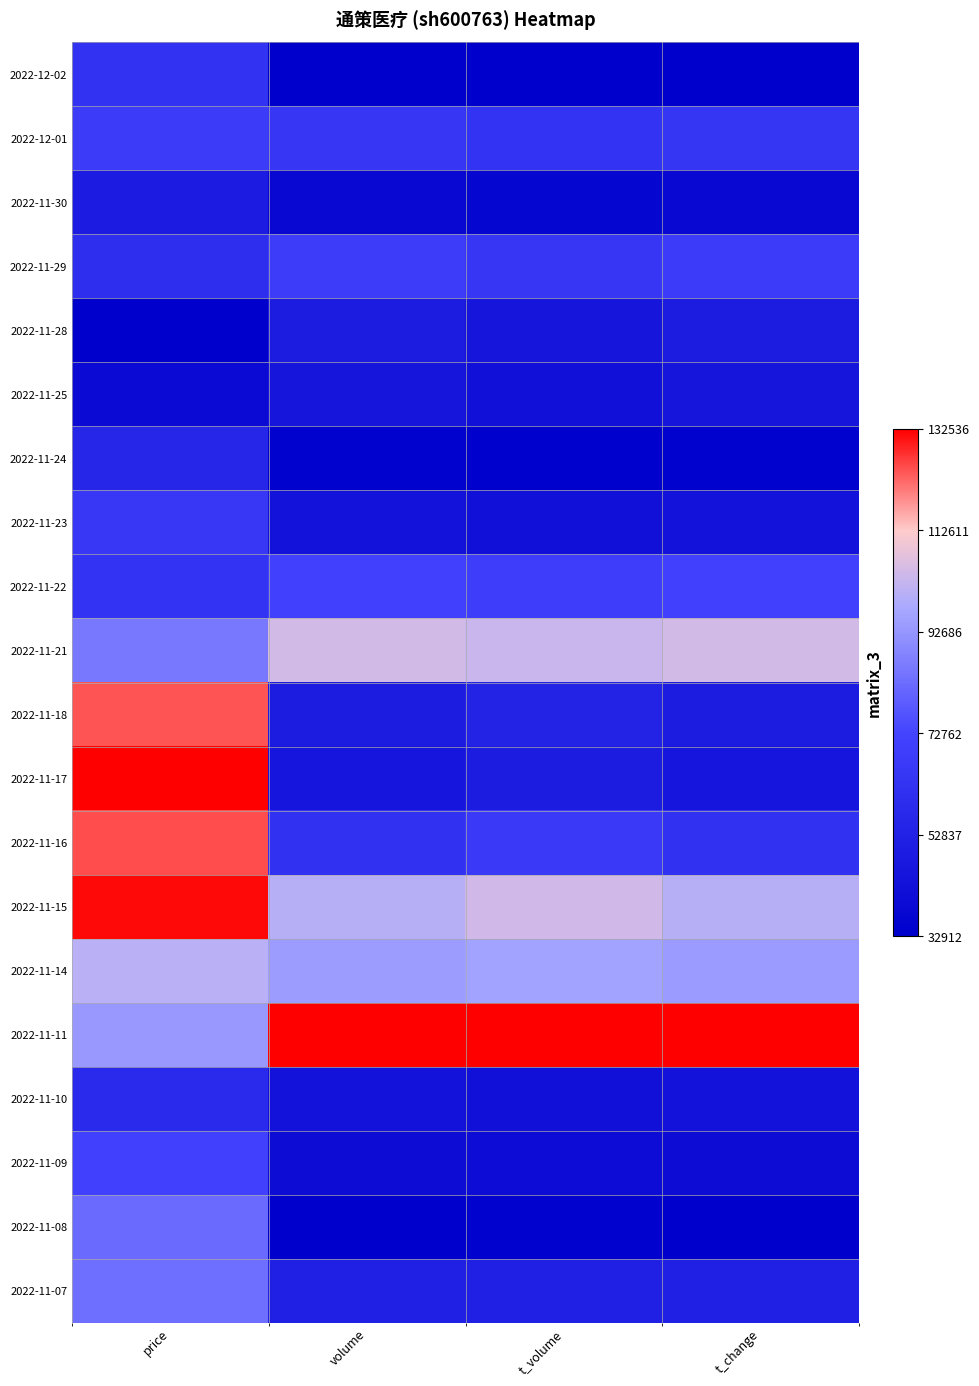

Reading right to left, transcribe all the data shown in this chart.

2022-12-02: t_change=0.0	t_volume=0.0	volume=0.0	price=0.3
2022-12-01: t_change=0.3	t_volume=0.3	volume=0.3	price=0.4
2022-11-30: t_change=0.0	t_volume=0.0	volume=0.0	price=0.2
2022-11-29: t_change=0.4	t_volume=0.3	volume=0.4	price=0.3
2022-11-28: t_change=0.2	t_volume=0.1	volume=0.2	price=0.0
2022-11-25: t_change=0.1	t_volume=0.1	volume=0.1	price=0.1
2022-11-24: t_change=0.0	t_volume=0.0	volume=0.0	price=0.2
2022-11-23: t_change=0.1	t_volume=0.1	volume=0.1	price=0.3
2022-11-22: t_change=0.4	t_volume=0.4	volume=0.4	price=0.3
2022-11-21: t_change=0.7	t_volume=0.7	volume=0.7	price=0.5
2022-11-18: t_change=0.2	t_volume=0.2	volume=0.2	price=0.9
2022-11-17: t_change=0.1	t_volume=0.2	volume=0.1	price=1.0
2022-11-16: t_change=0.3	t_volume=0.3	volume=0.3	price=0.9
2022-11-15: t_change=0.7	t_volume=0.7	volume=0.7	price=1.0
2022-11-14: t_change=0.6	t_volume=0.6	volume=0.6	price=0.7
2022-11-11: t_change=1.0	t_volume=1.0	volume=1.0	price=0.6
2022-11-10: t_change=0.1	t_volume=0.1	volume=0.1	price=0.3
2022-11-09: t_change=0.1	t_volume=0.1	volume=0.1	price=0.4
2022-11-08: t_change=0.0	t_volume=0.0	volume=0.0	price=0.5
2022-11-07: t_change=0.2	t_volume=0.2	volume=0.2	price=0.5